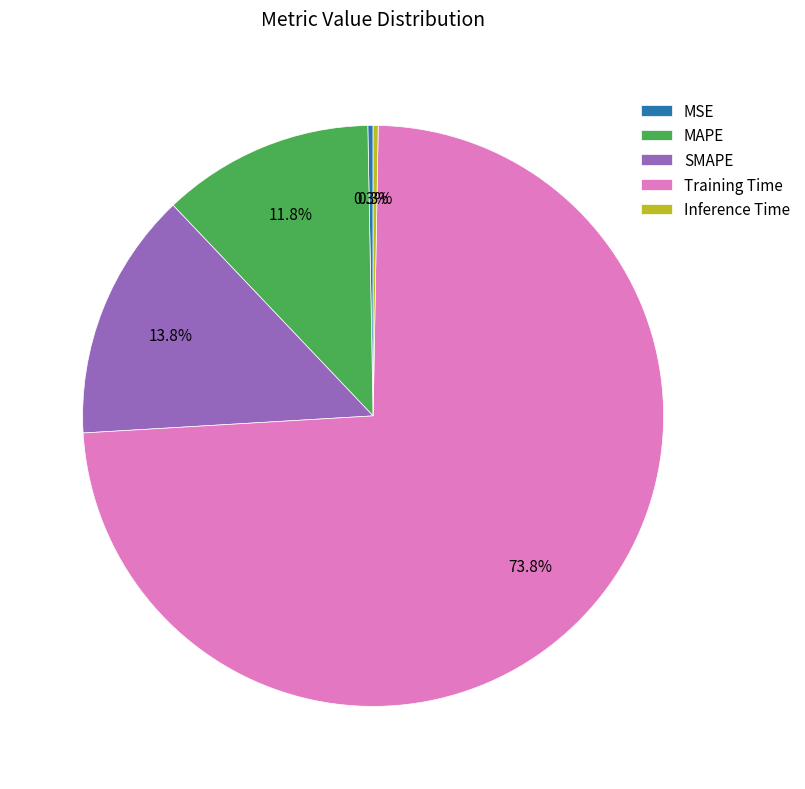

Which slice is the largest?

Training Time